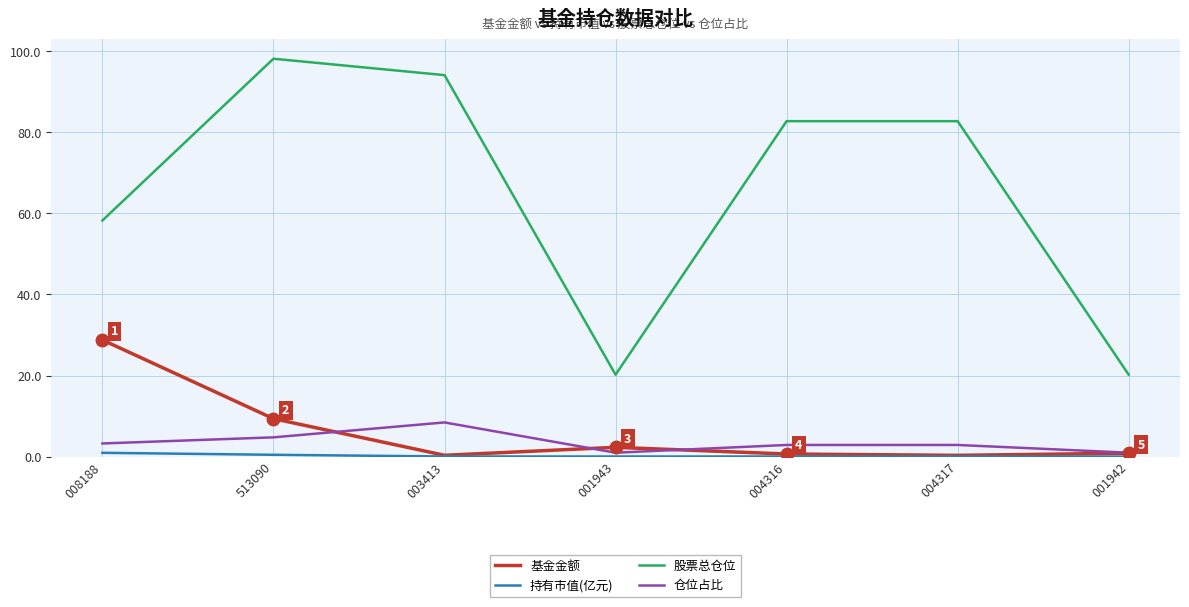

Count the number of categories in the chart.

7